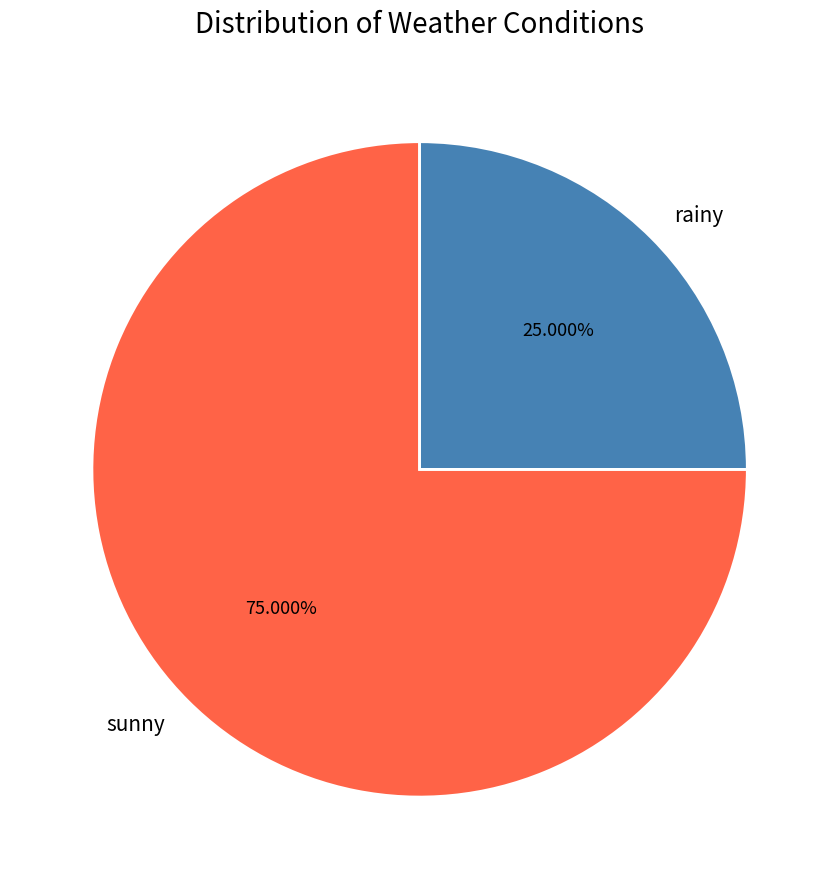

To the nearest percent, what is the difference between the largest and smallest slice percentages?

50%